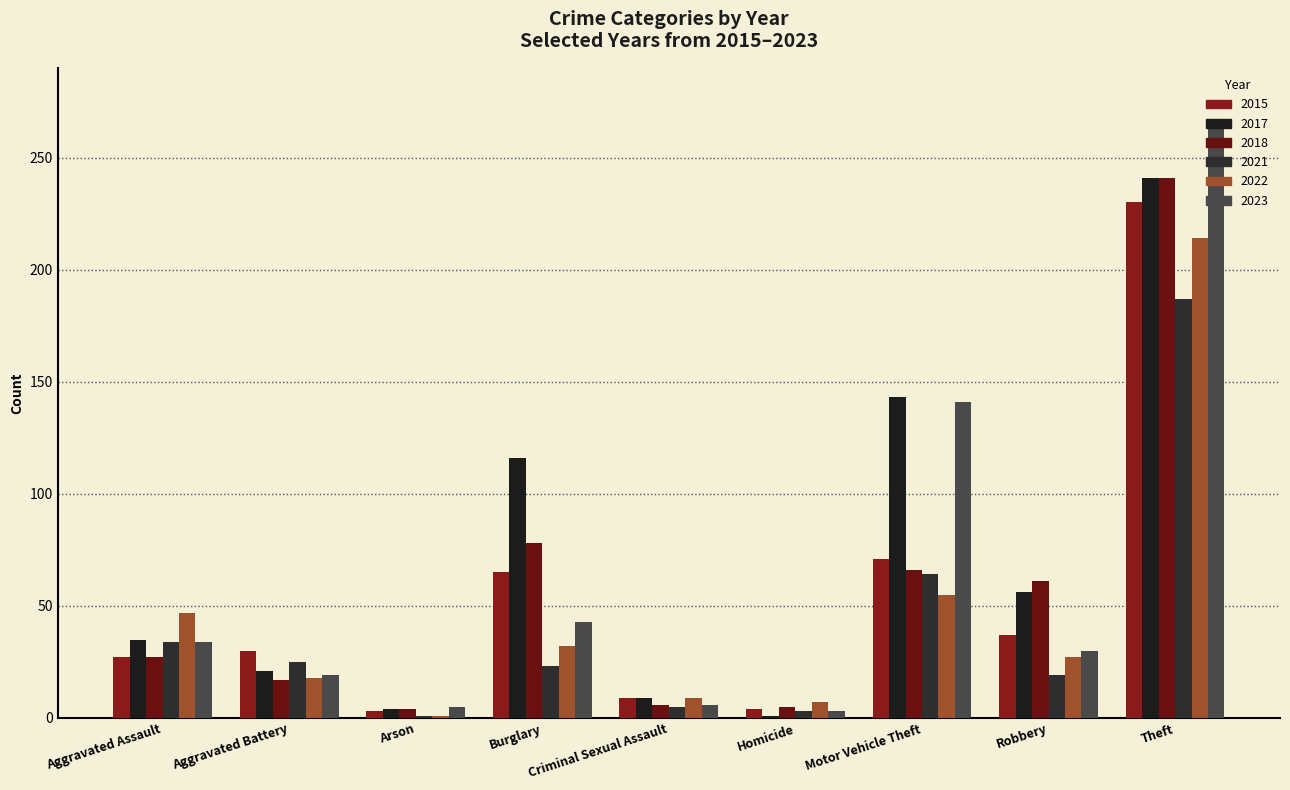

Does the chart contain stacked bars?

No